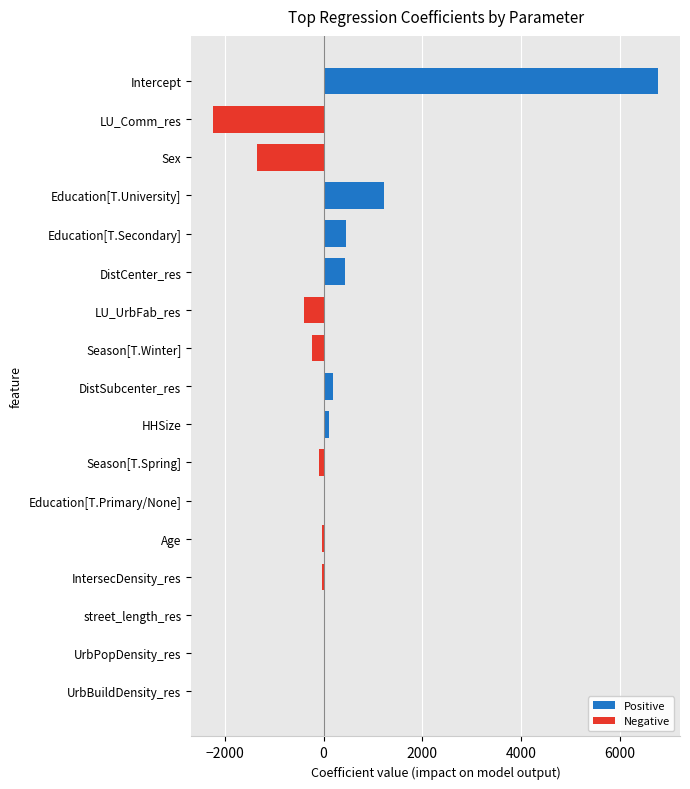

What value does the data have at Season[T.Winter]?

-227.8